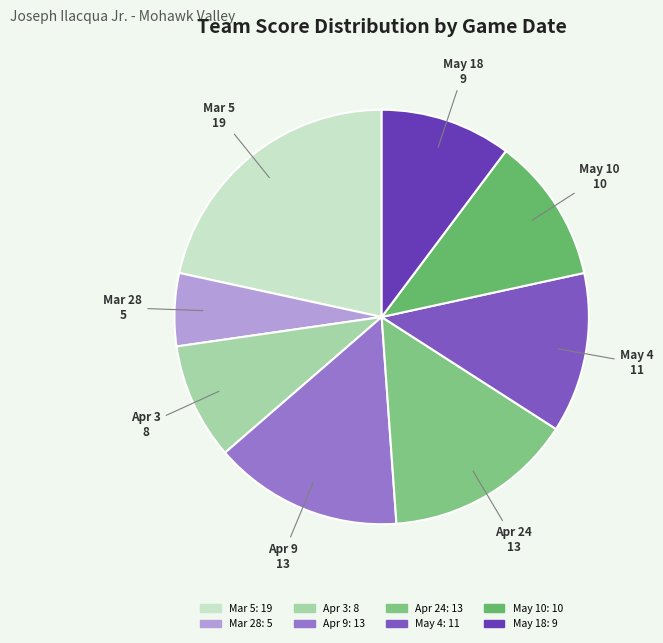

Is the sum of Apr 3 and Apr 9 greater than half?

No